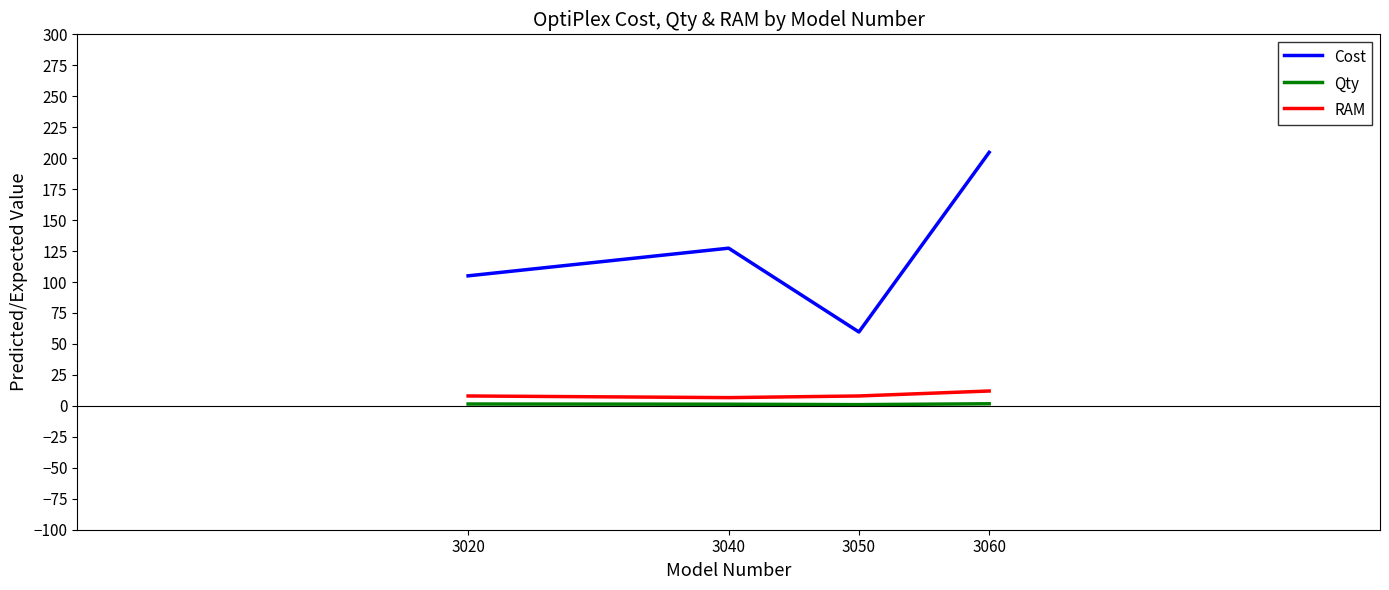

Between 3040 and 3050, which series saw the biggest shift?

Cost